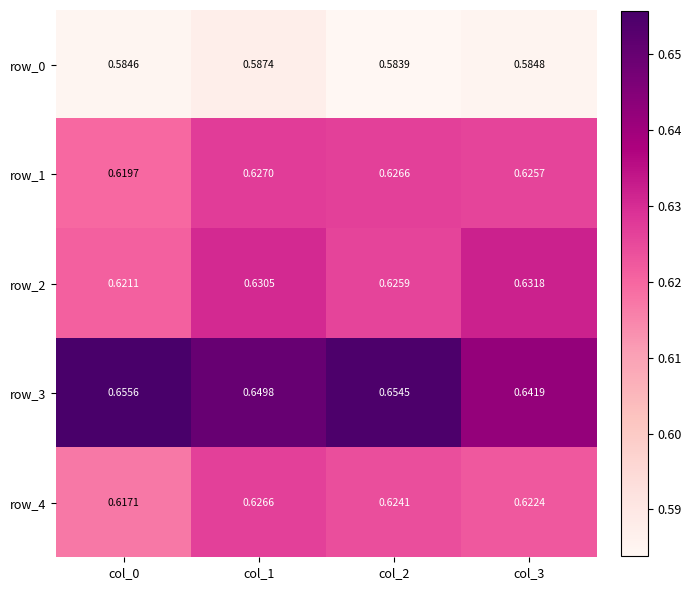

How many row_4 values are between 0 and 1?

4